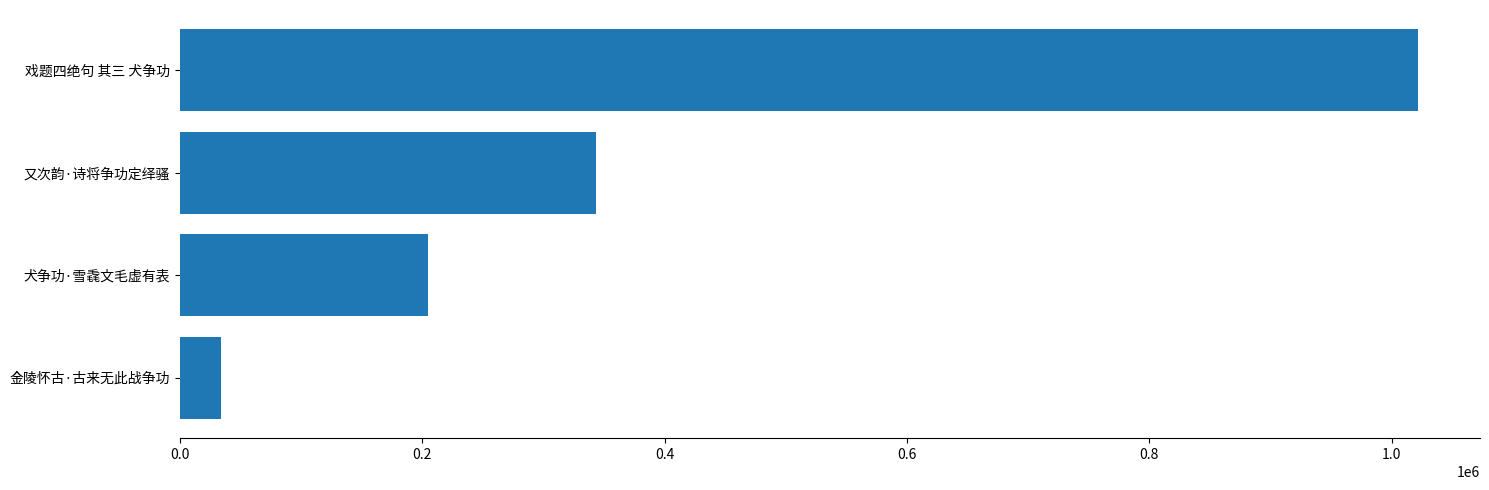

What is the sum of all values?

1603663